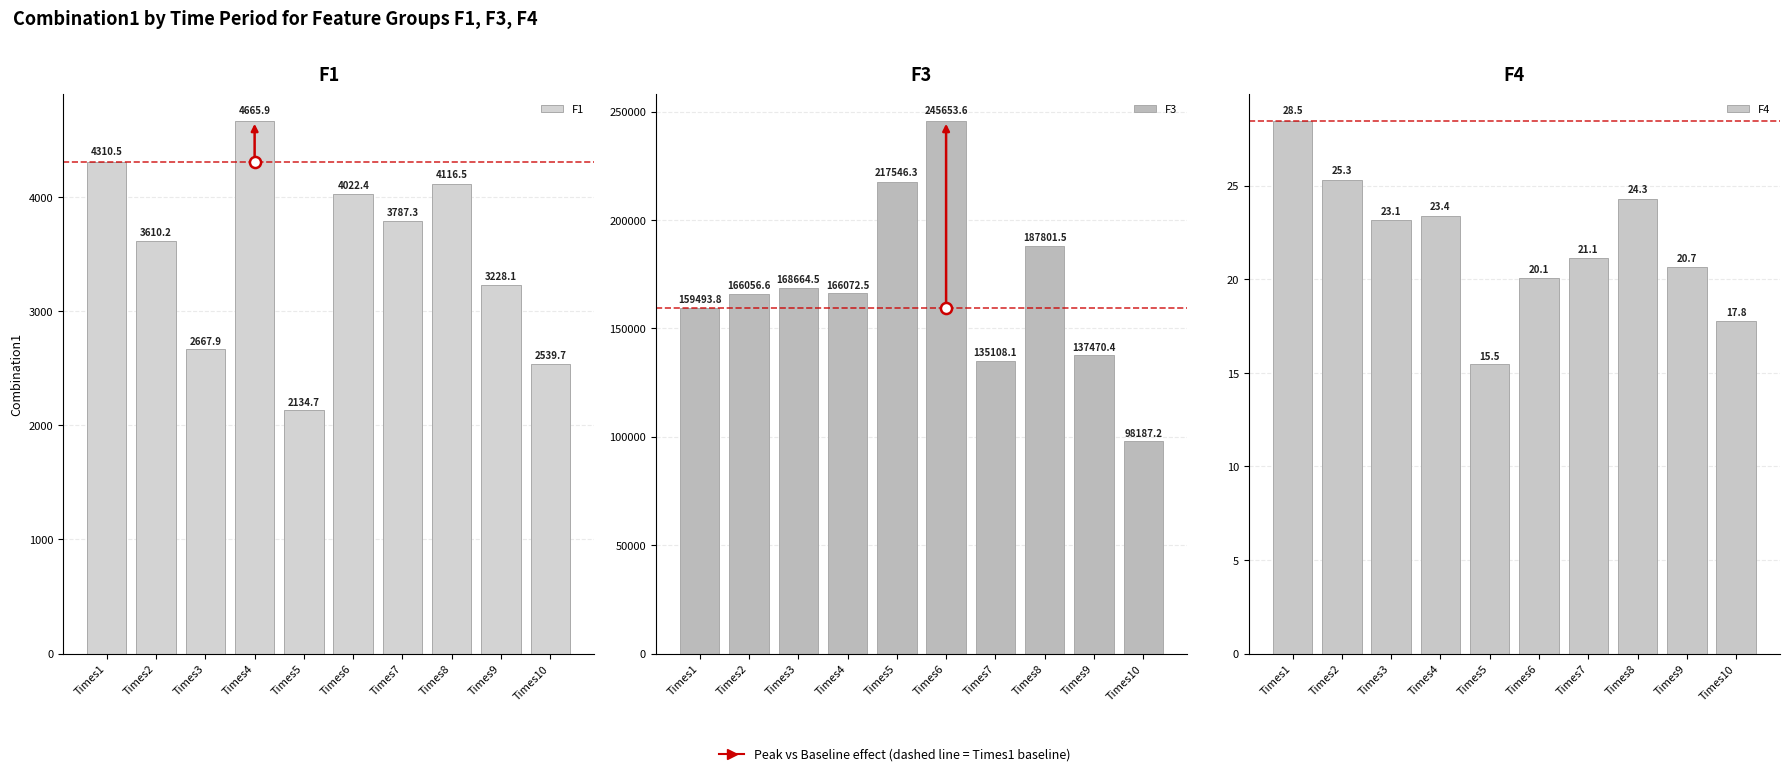

How many values in the F1 series are below 3787?

5